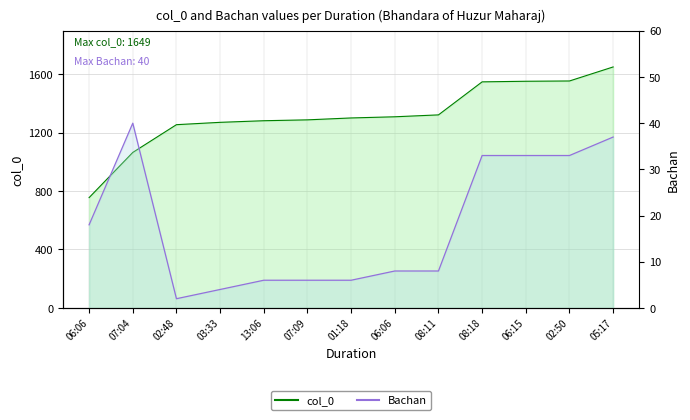

True or false: col_0 and Bachan intersect in this chart.

False